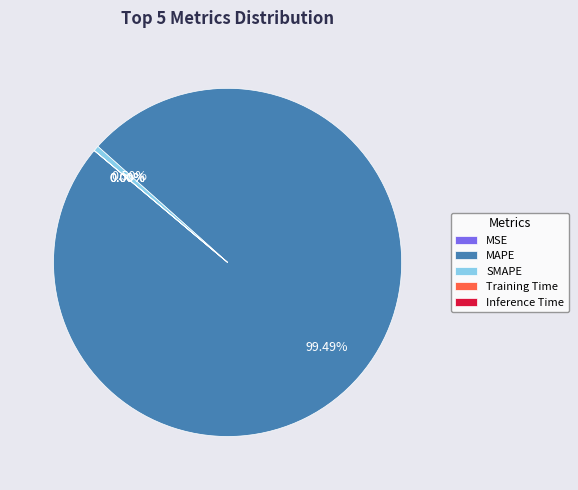

To the nearest percent, what is the difference between the largest and smallest slice percentages?

99%